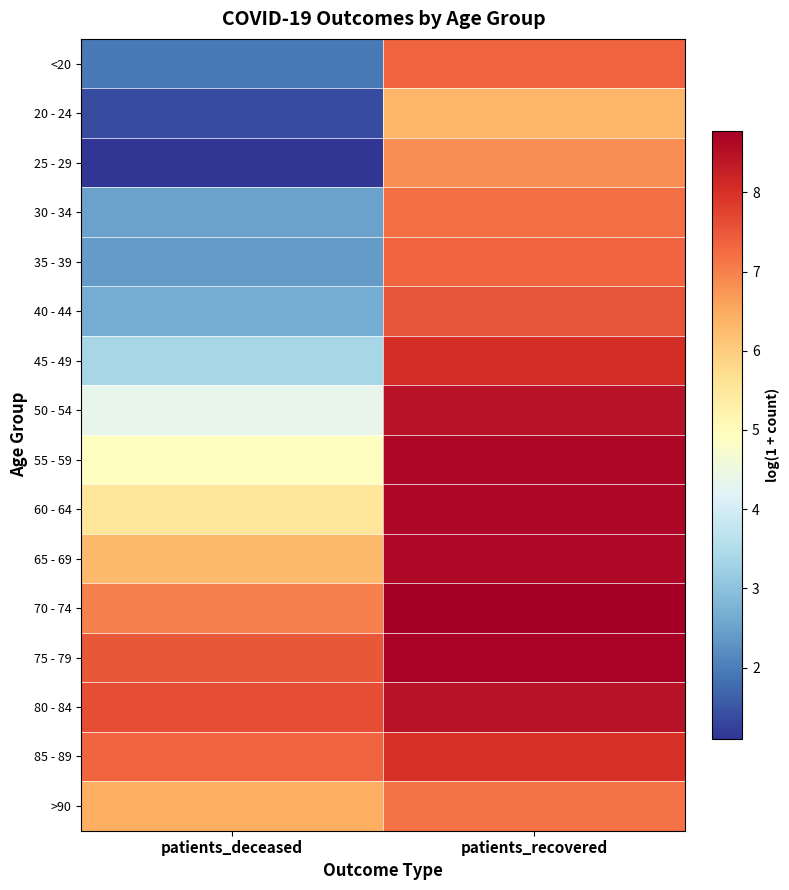

Rank the series by their maximum value, from highest to lowest.

70 - 74, 75 - 79, 55 - 59, 60 - 64, 65 - 69, 80 - 84, 50 - 54, 45 - 49, 85 - 89, 40 - 44, <20, 35 - 39, 30 - 34, >90, 25 - 29, 20 - 24